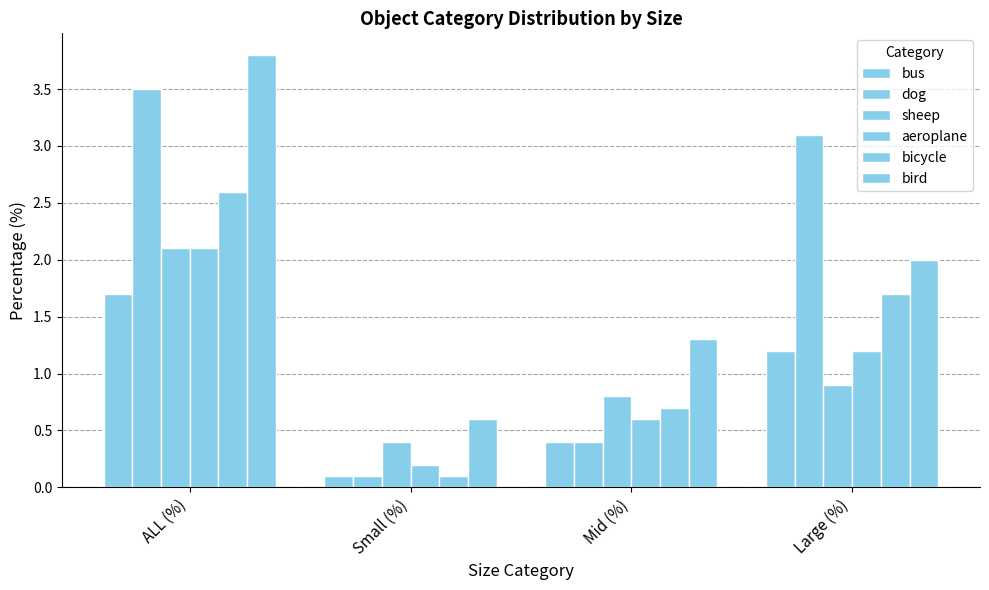

How many data points does each series have?

4